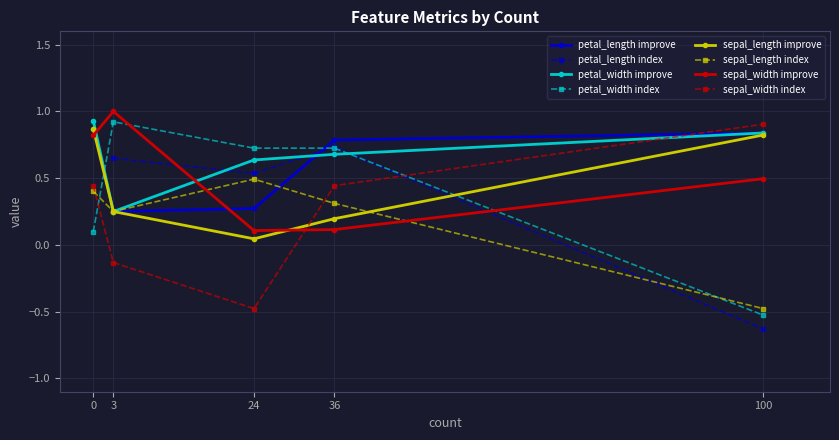

True or false: improve and adj cross at least once.

False